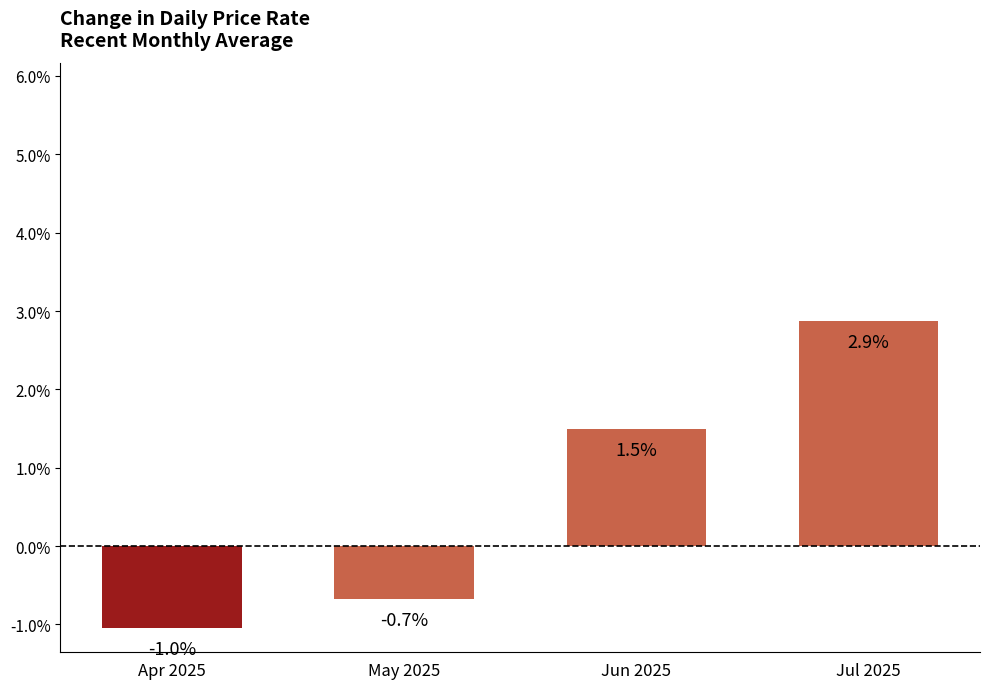

Are the bars horizontal?

No